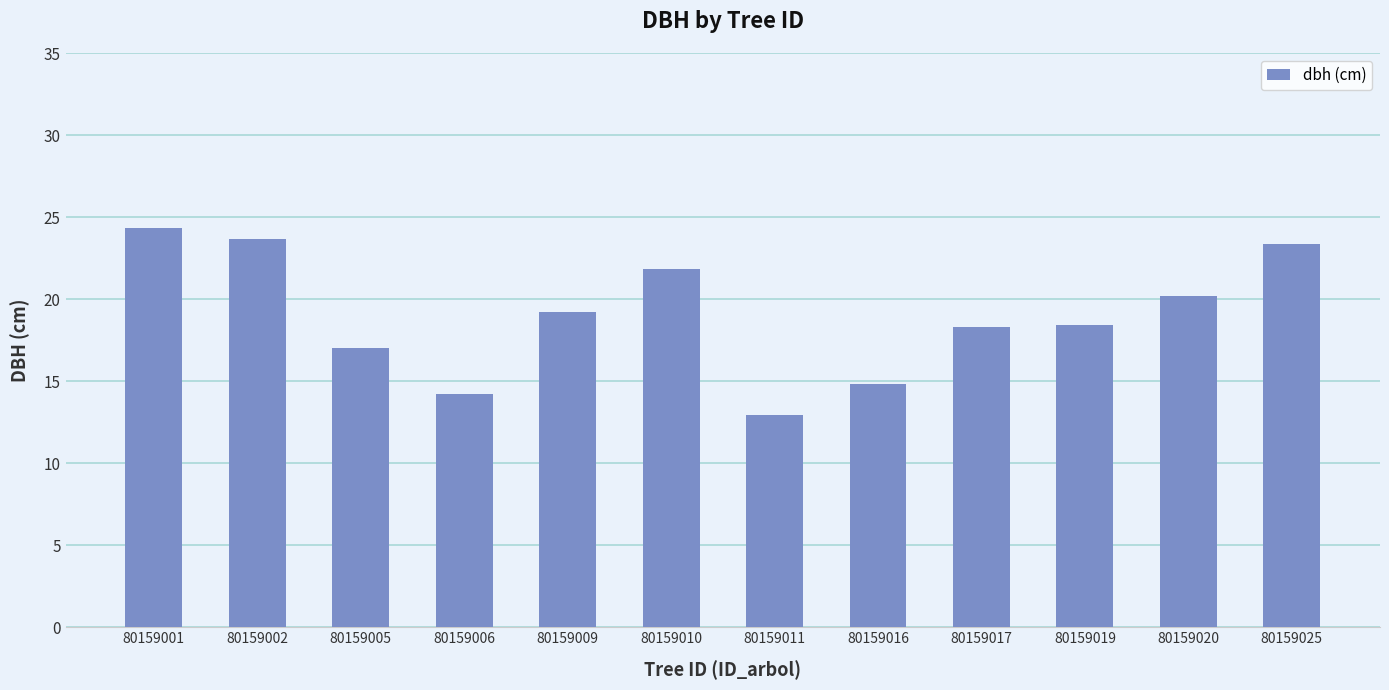

Which category has the highest value across all series?

80159001